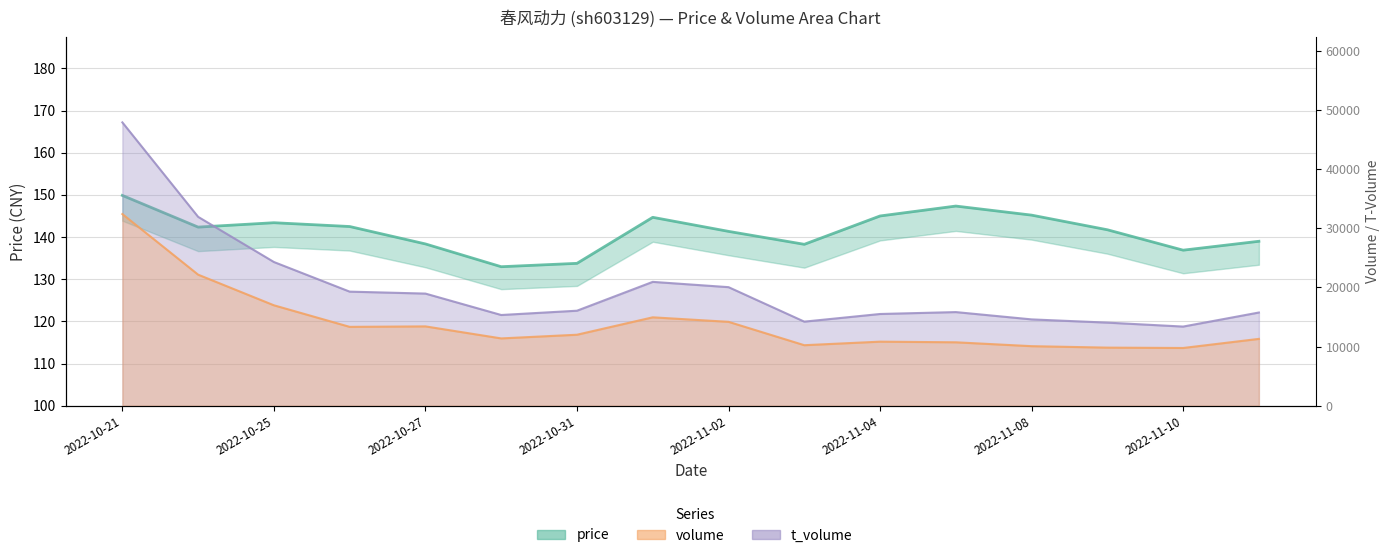

What is the minimum value for t_volume?

13379.0